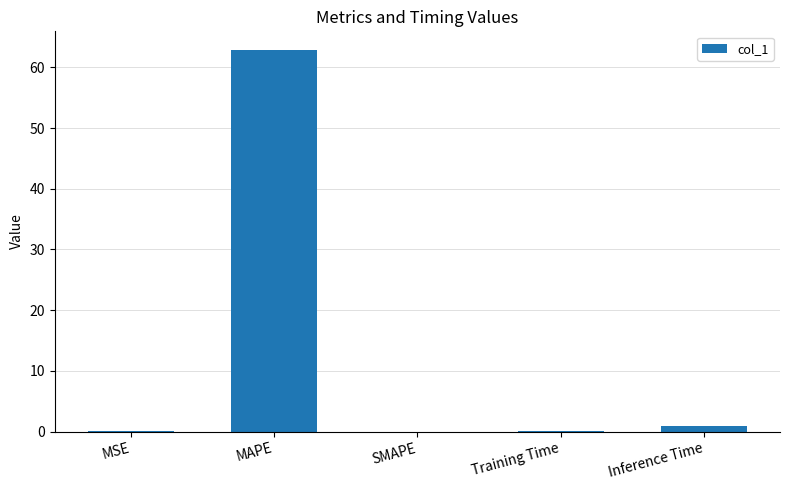

The value at MAPE is 100.2. True or false?

False